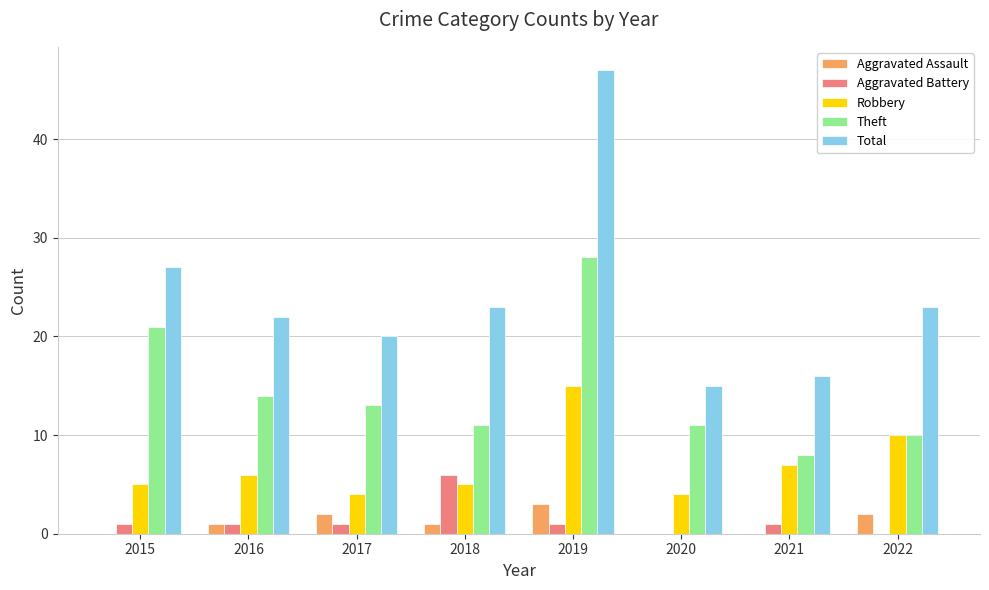

Is it true that Total equals 47 at 2019?

True